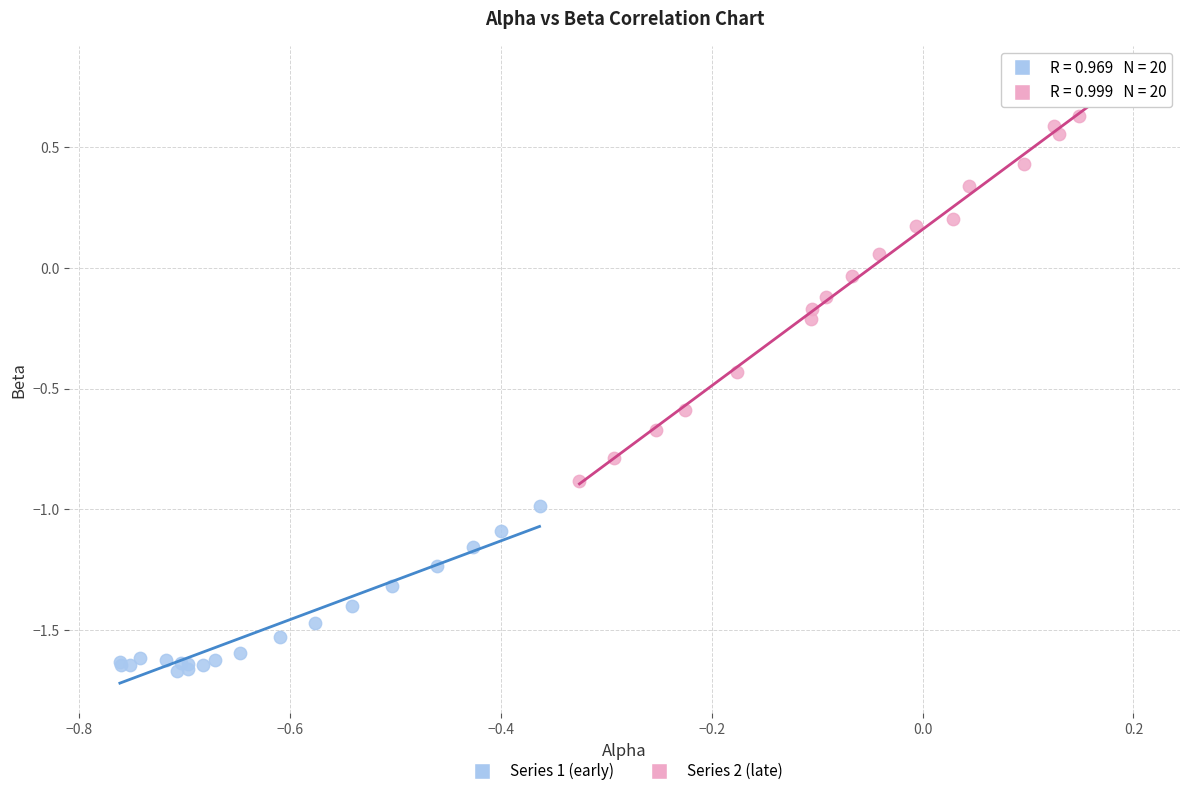

Which series has the largest Y range (max minus min)?

Series 2 (late)